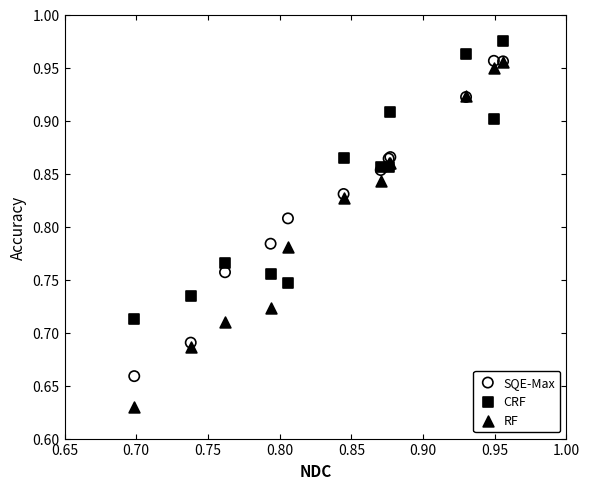

Which series reaches the minimum Y coordinate?

RF